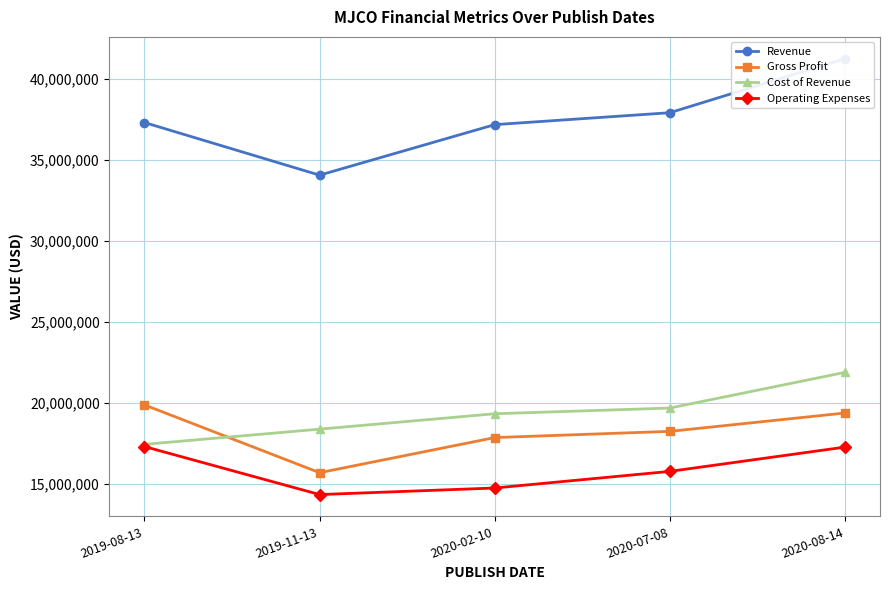

True or false: Cost of Revenue has a value of 21878000 at 2020-08-14.

True